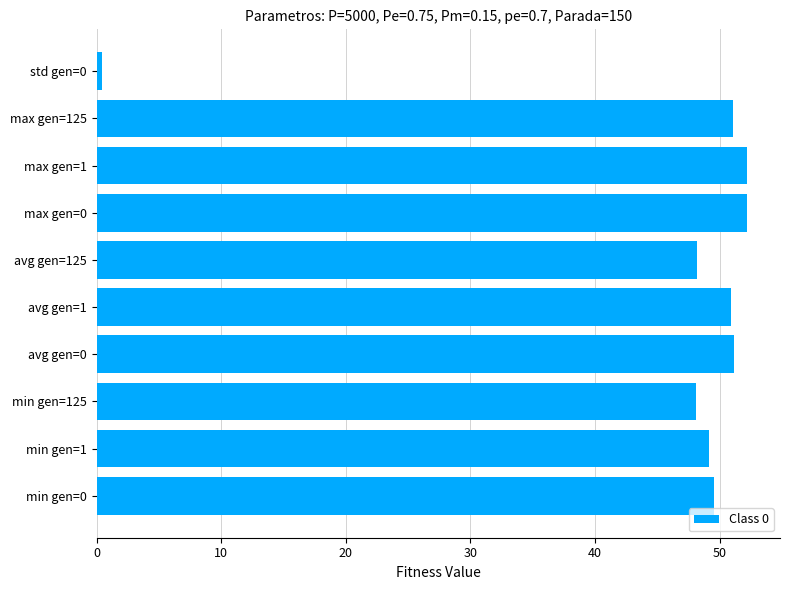

What is the difference between the maximum and minimum values?

51.8